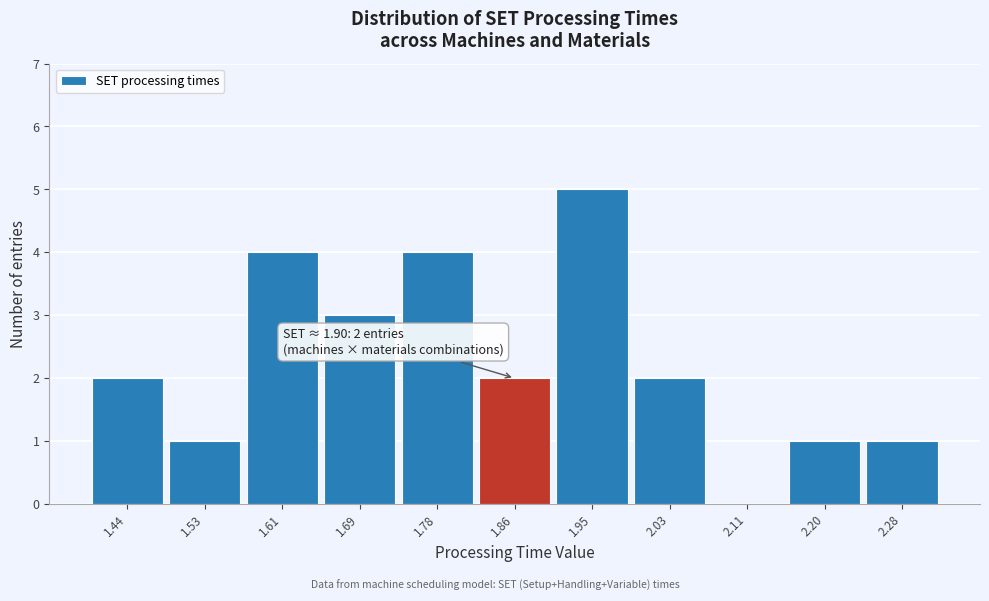

Over which range of the x-axis is the bar tallest?

1.90 to 1.99